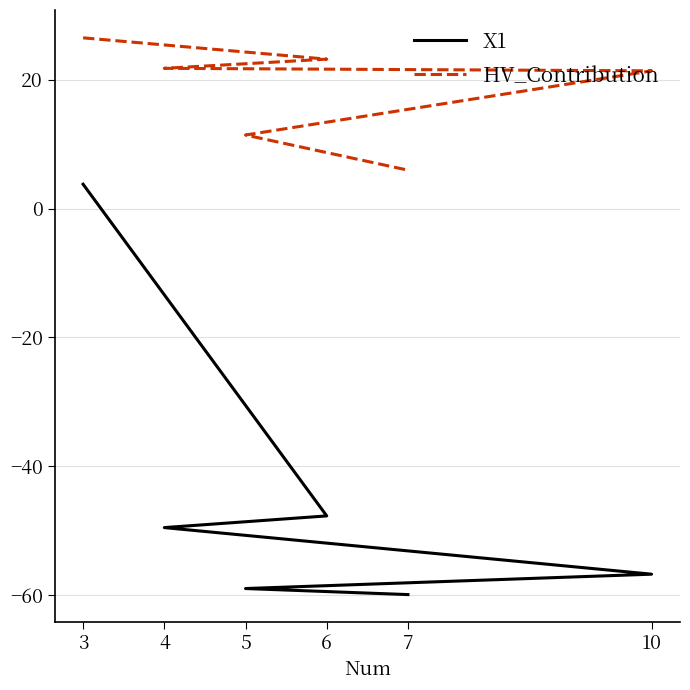

True or false: HV_Contribution has a value of 28.3 at 10.

False